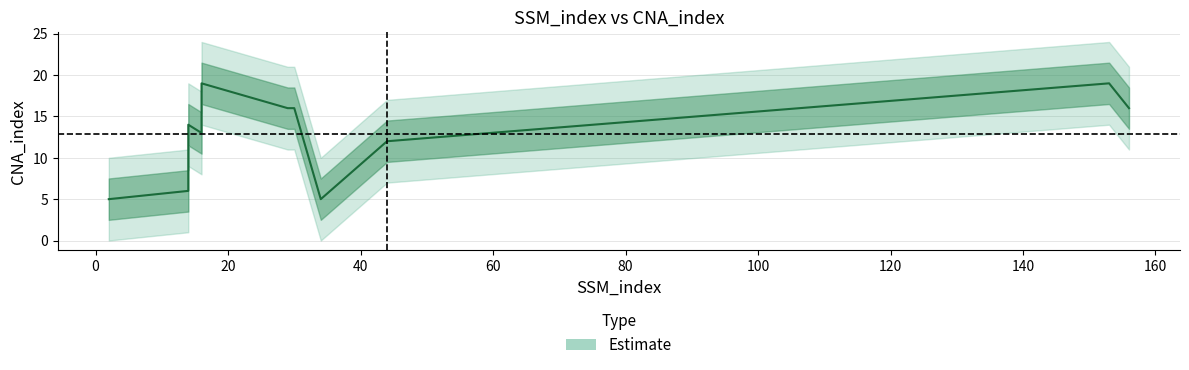

What is the difference between the maximum and minimum values?

14